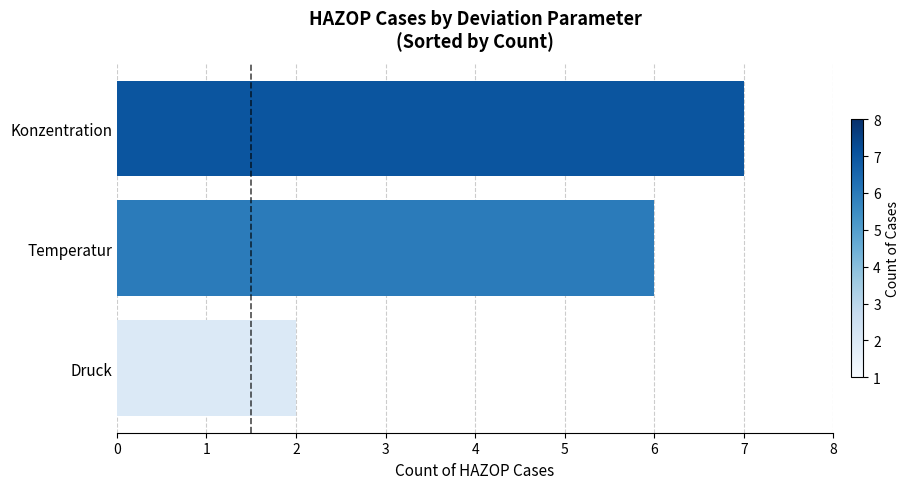

How many data points are less than 6?

1